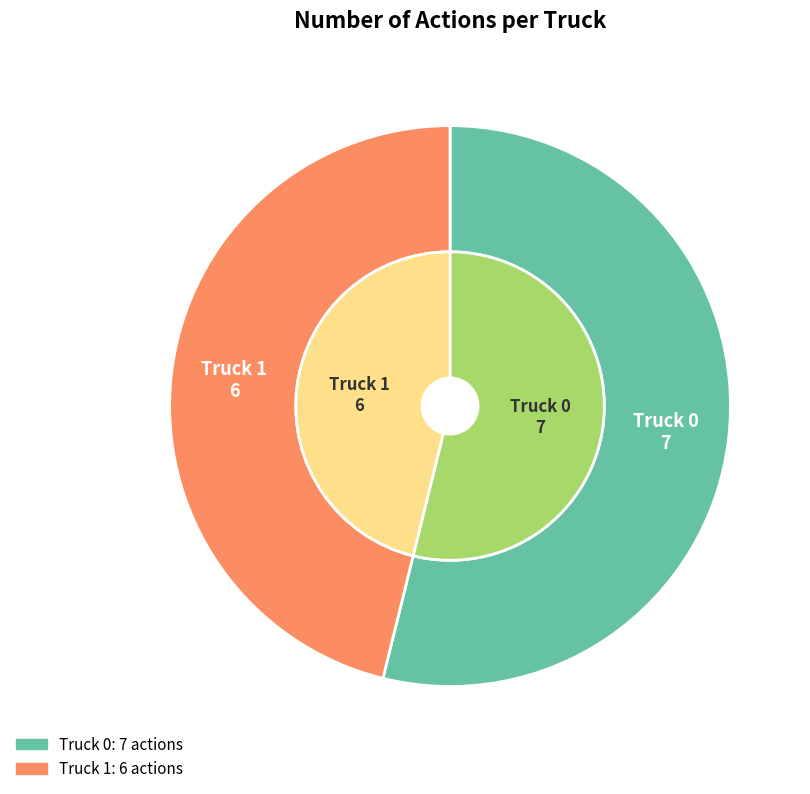

Approximately how many times larger is the value at Truck 1 compared to Truck 0?

0.9